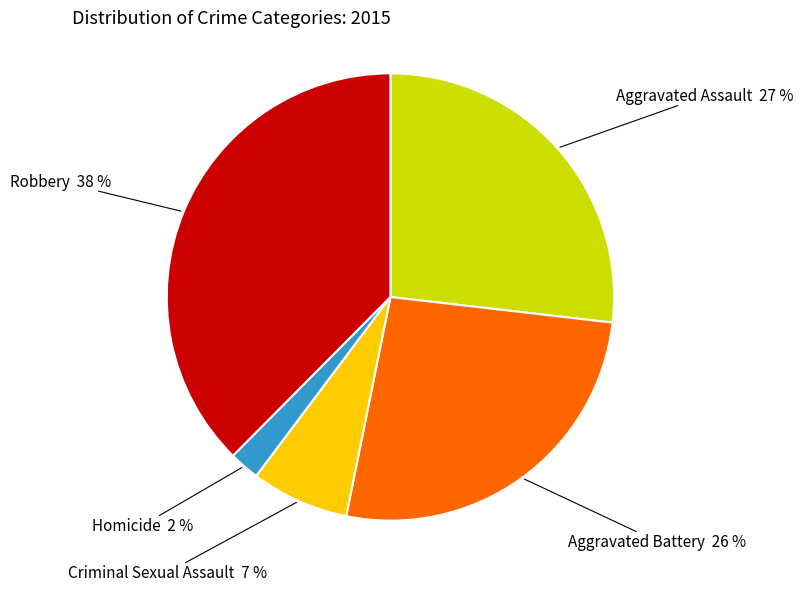

Is there a majority slice in this chart?

No